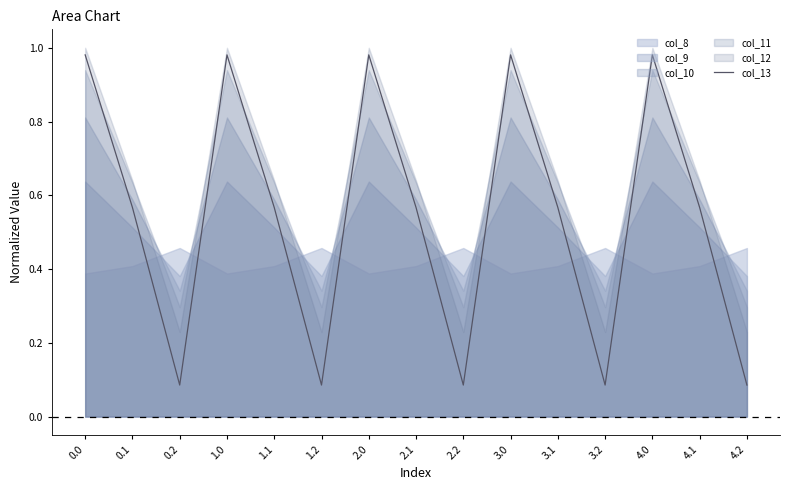

List the labels in order of value, largest first.

0.0, 1.0, 2.0, 3.0, 4.0, 0.1, 1.1, 2.1, 3.1, 4.1, 0.2, 1.2, 2.2, 3.2, 4.2